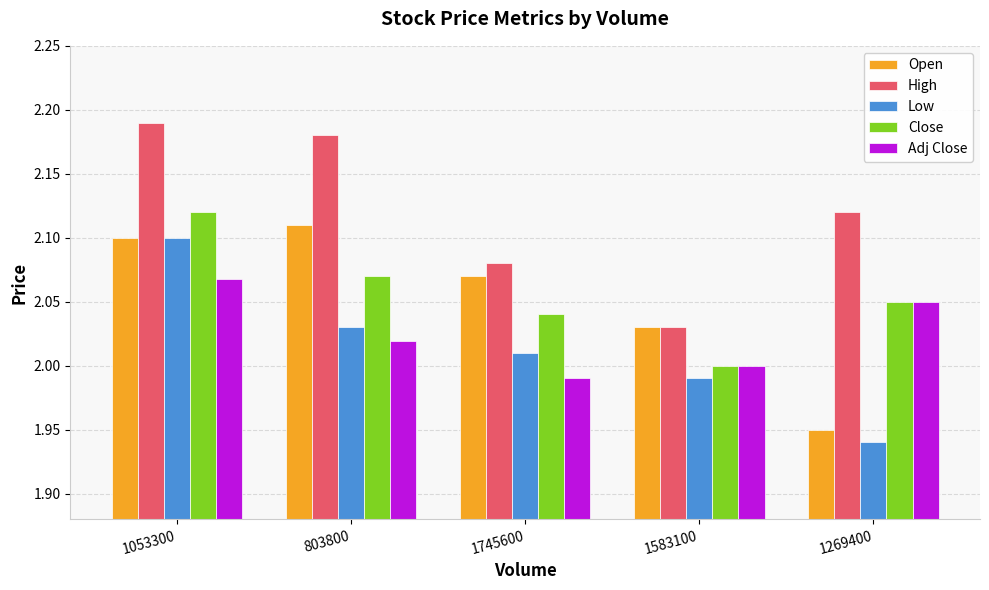

Where does the Open series first go above 2?

1053300